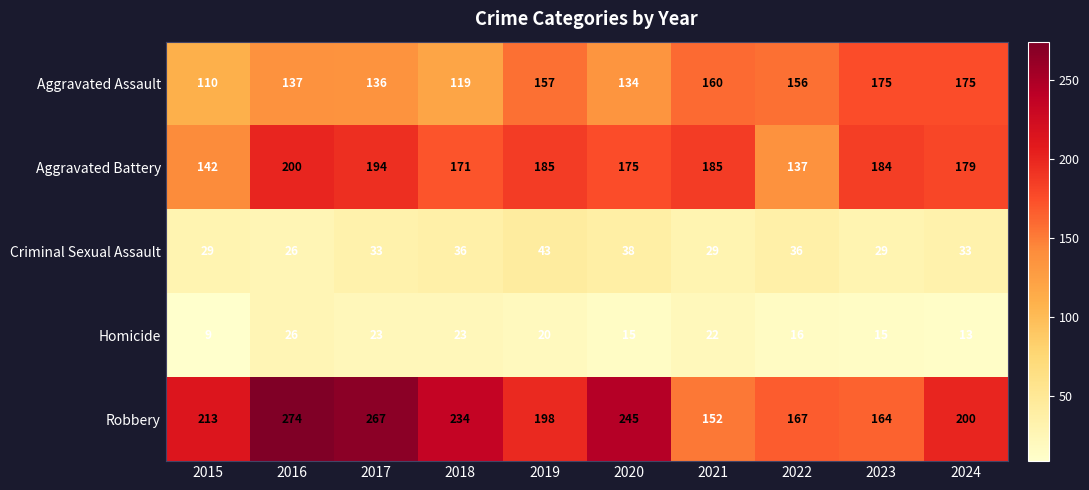

What is the average value of the Aggravated Battery series?

175